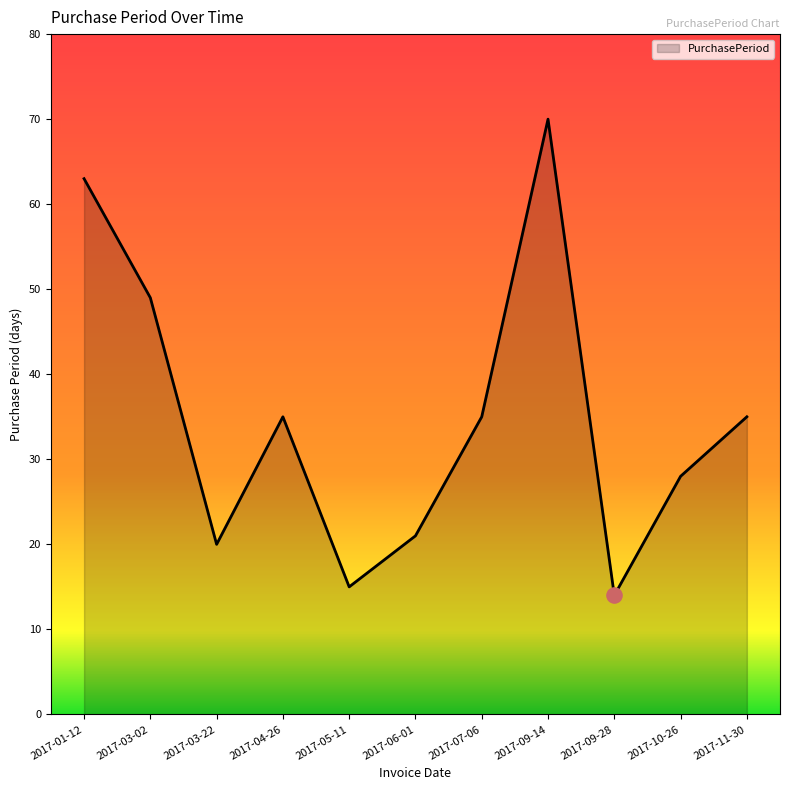

What is the ratio of the value at 2017-05-11 to the value at 2017-06-01?

0.7